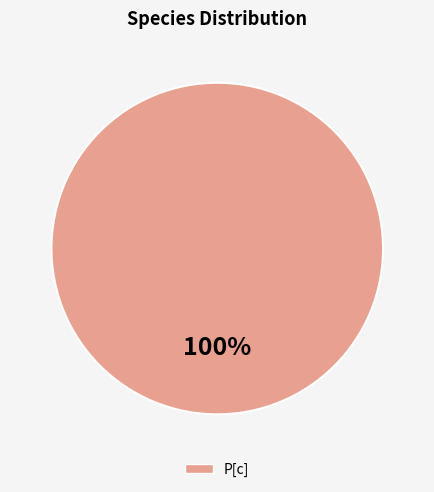

Does any single category account for the majority?

Yes